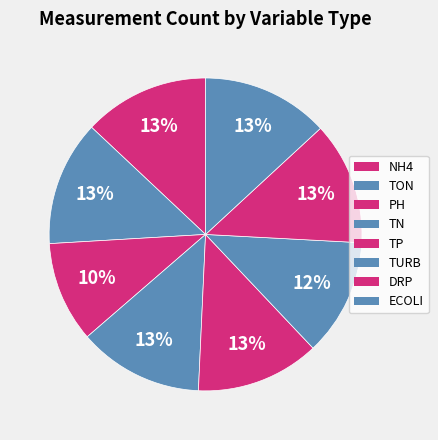

Count the number of slices in the pie.

8